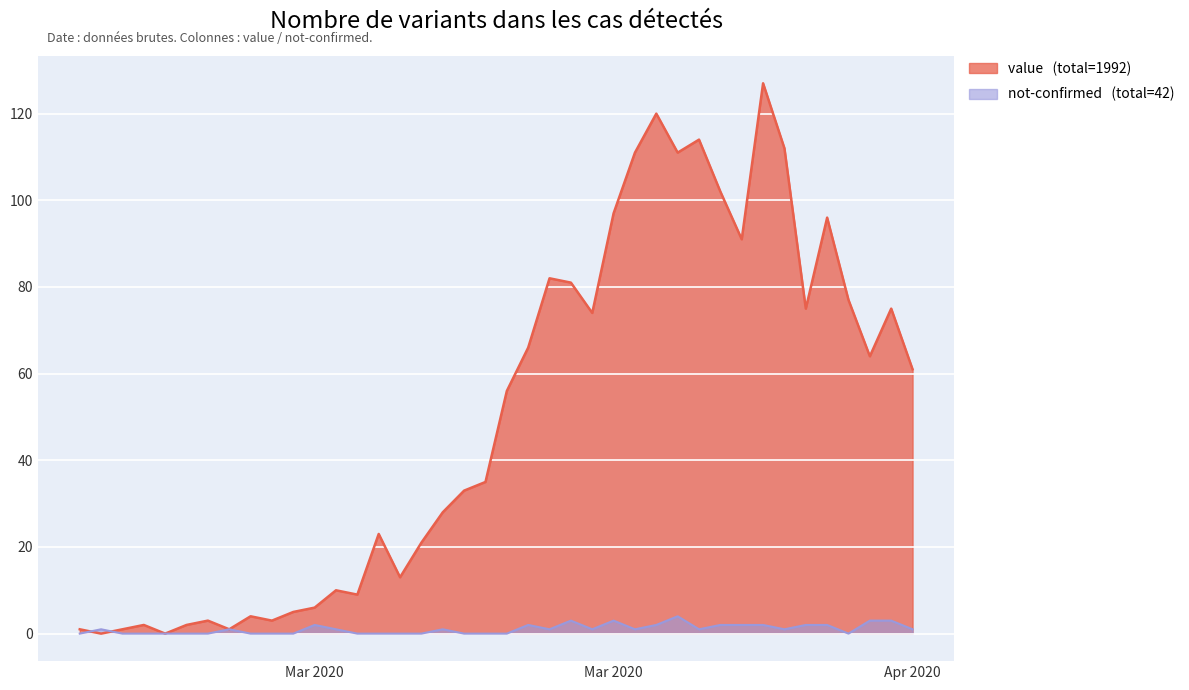

Is the value of value at 2020-03-20 greater than the value of not-confirmed at 2020-03-12?

Yes